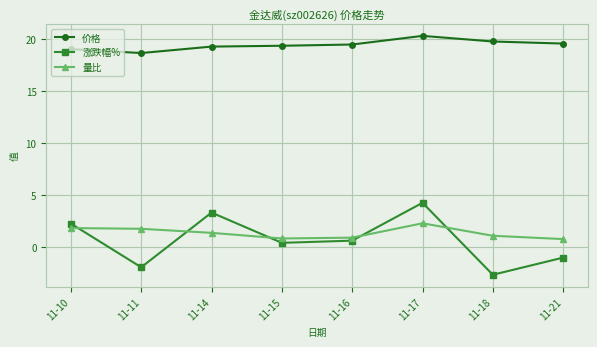

Where is the first local maximum for 涨跌幅%?

11-14